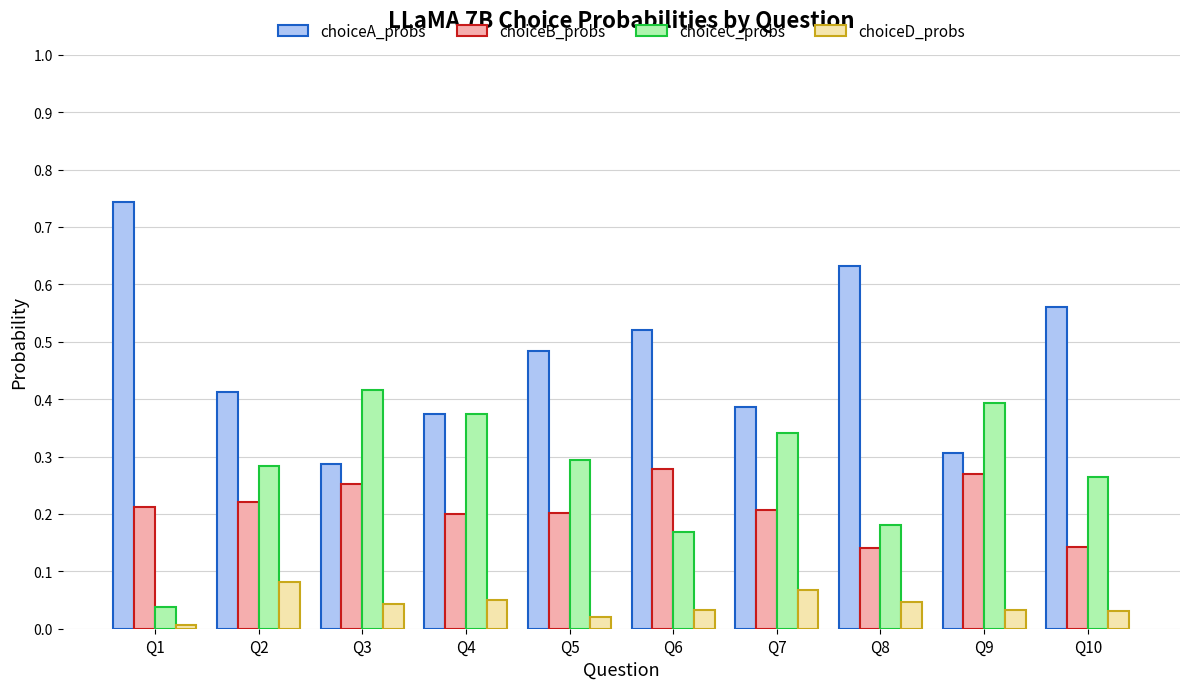

Which series has the largest range (max minus min)?

choiceA_probs